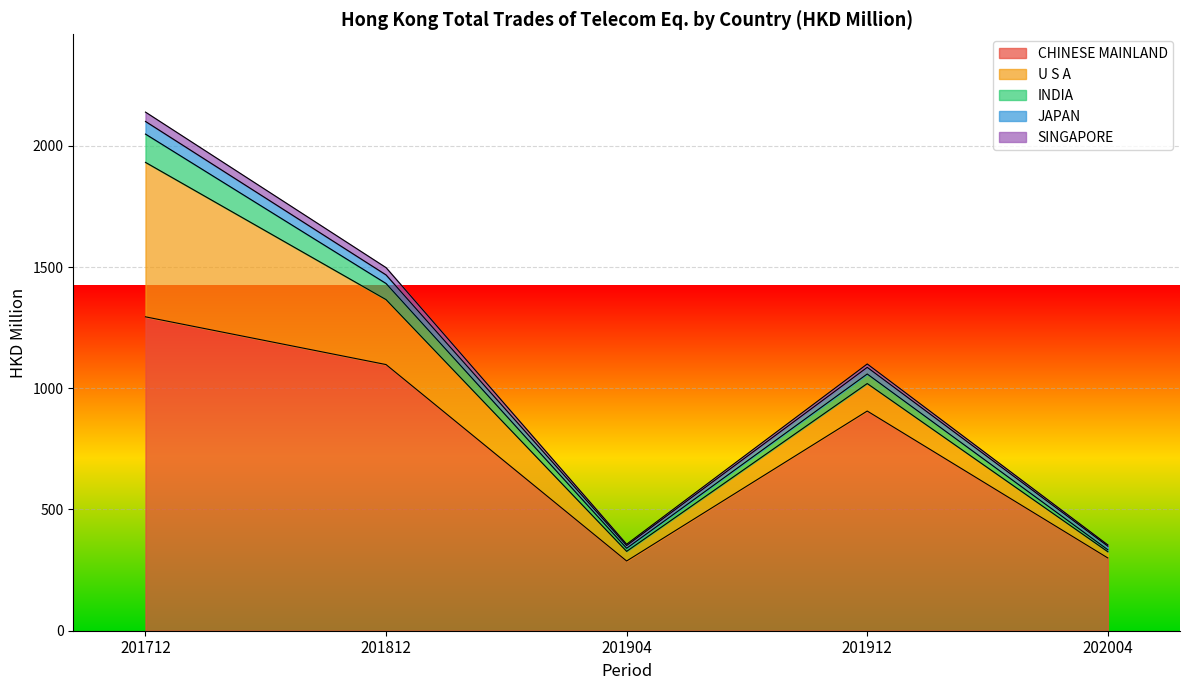

What value does the U S A series have at 201912?

113.4